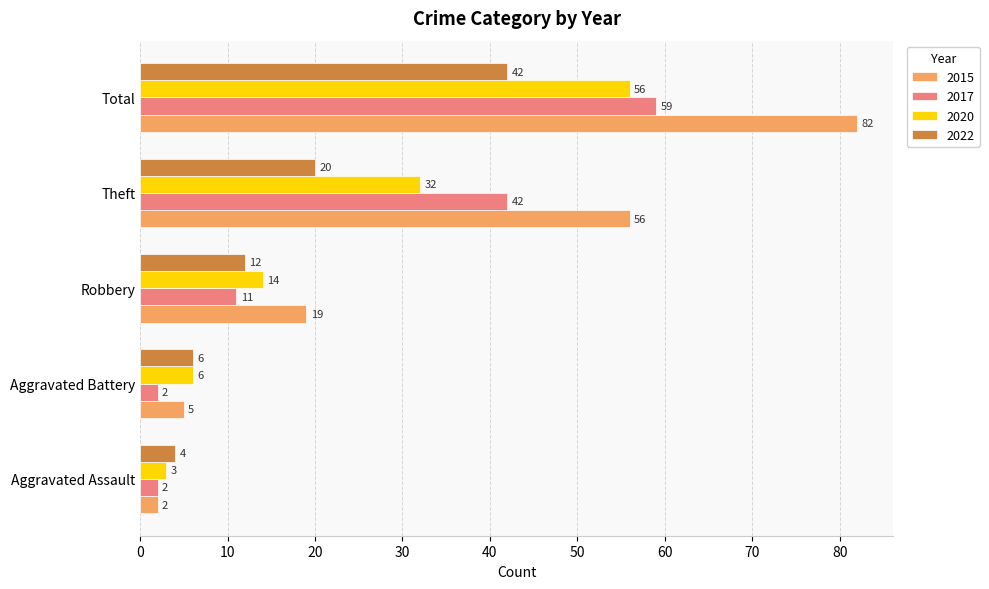

What is the total value across all series at Theft?

150